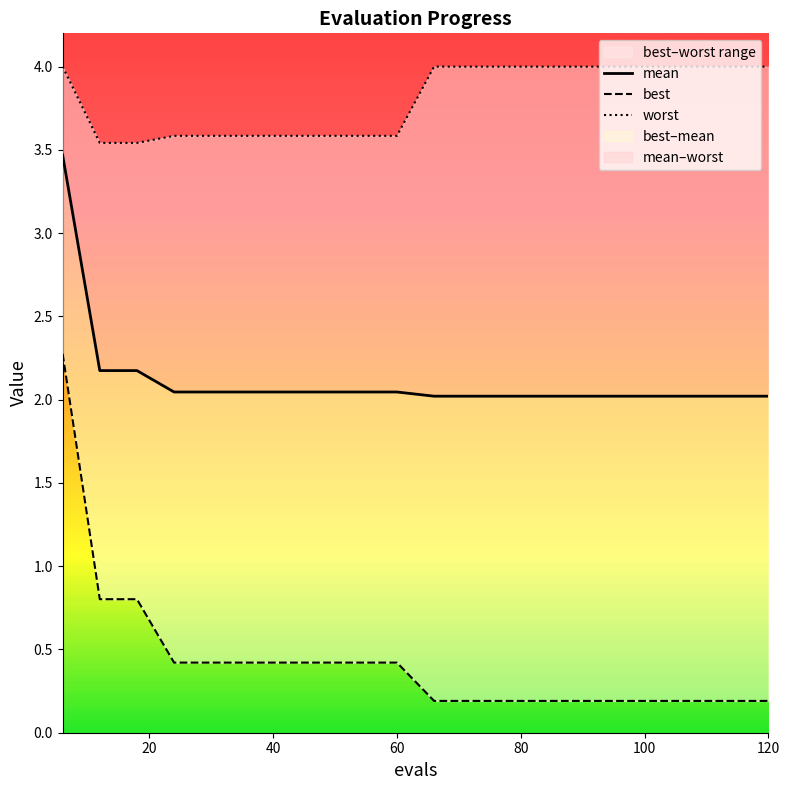

What value does the worst series have at 78?

4.0